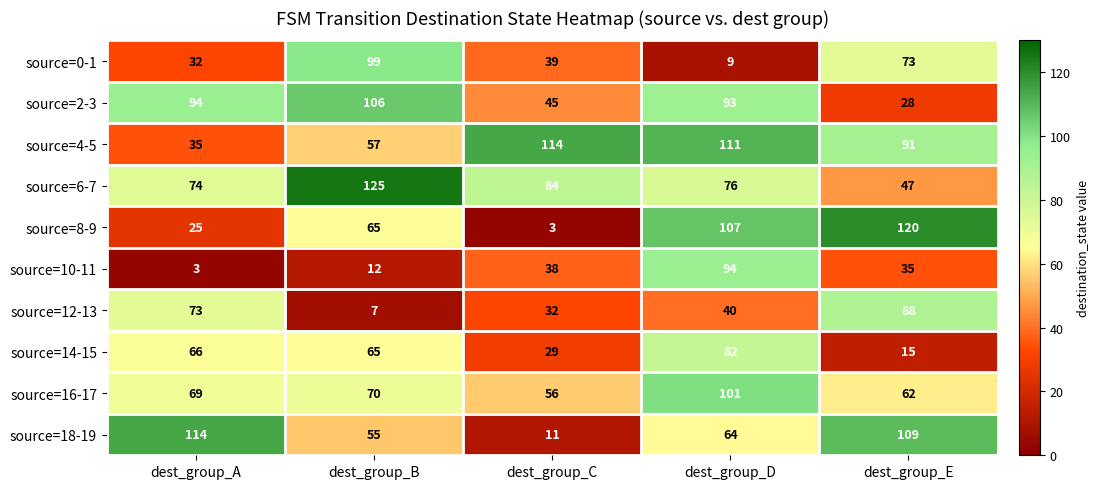

At how many categories does at least one series exceed 56?

5